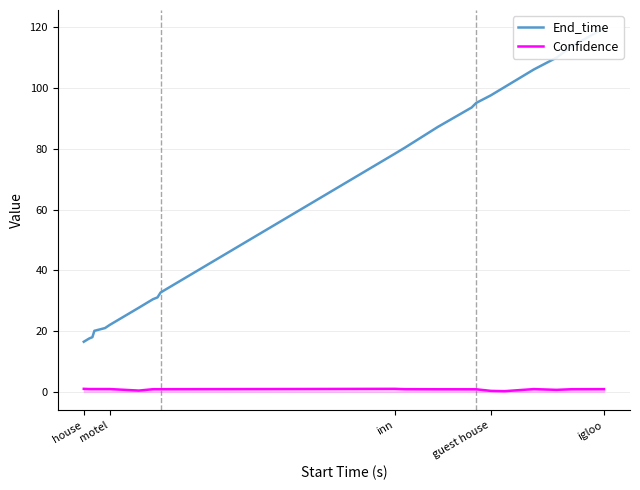

What is the value of the Confidence point at the 17th from the left?

0.2